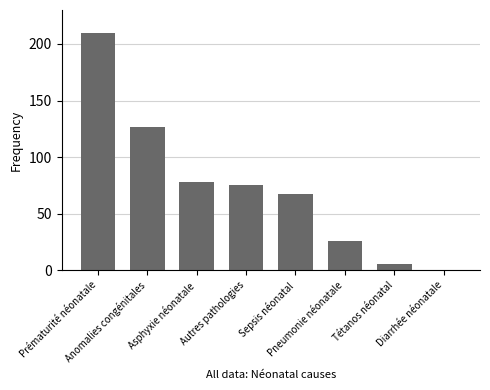

How many data points does each series have?

8